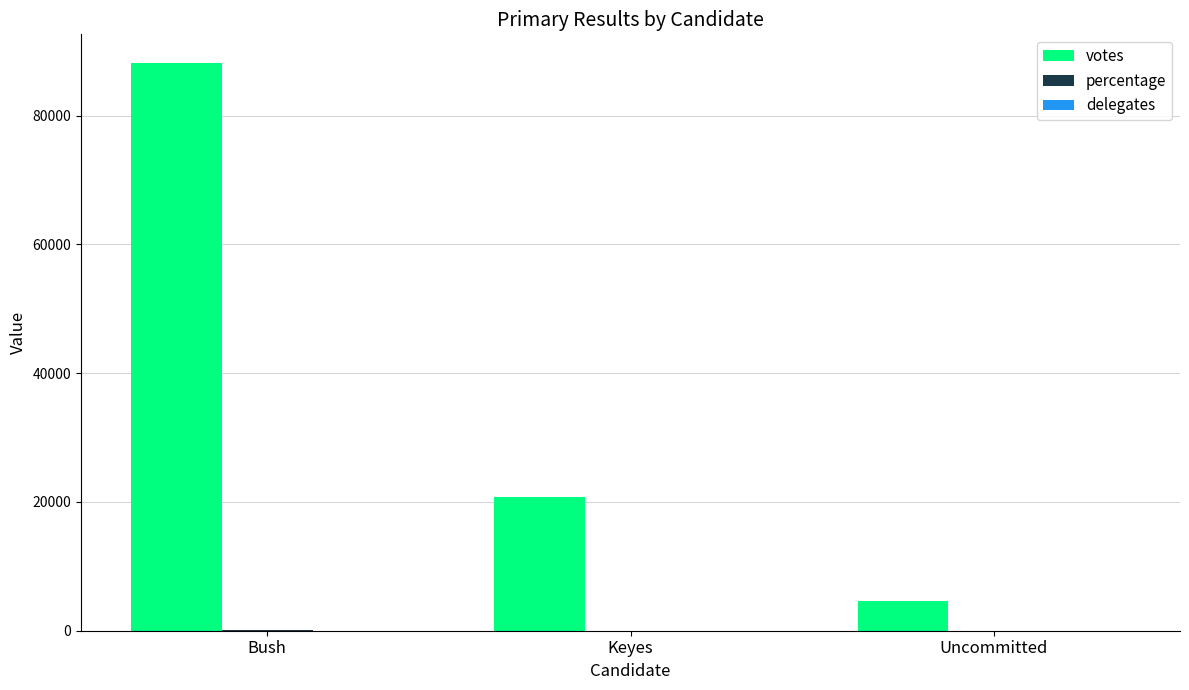

Is it true that votes equals 8025 at Keyes?

False